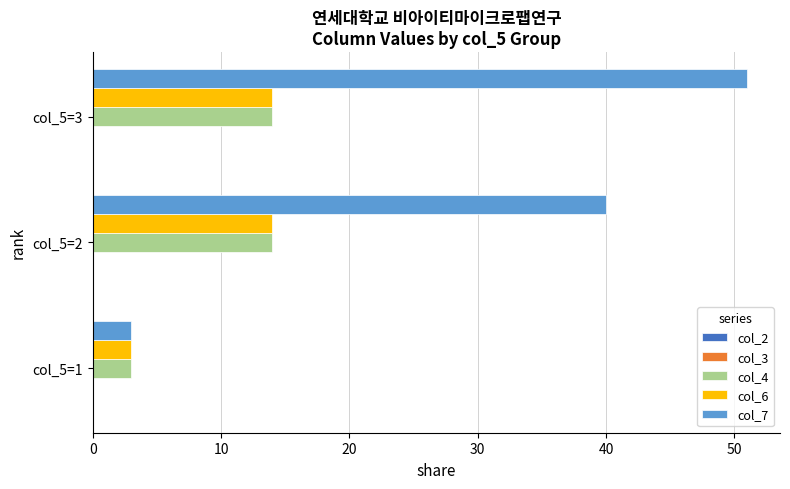

What is the highest value of the col_4 series?

14